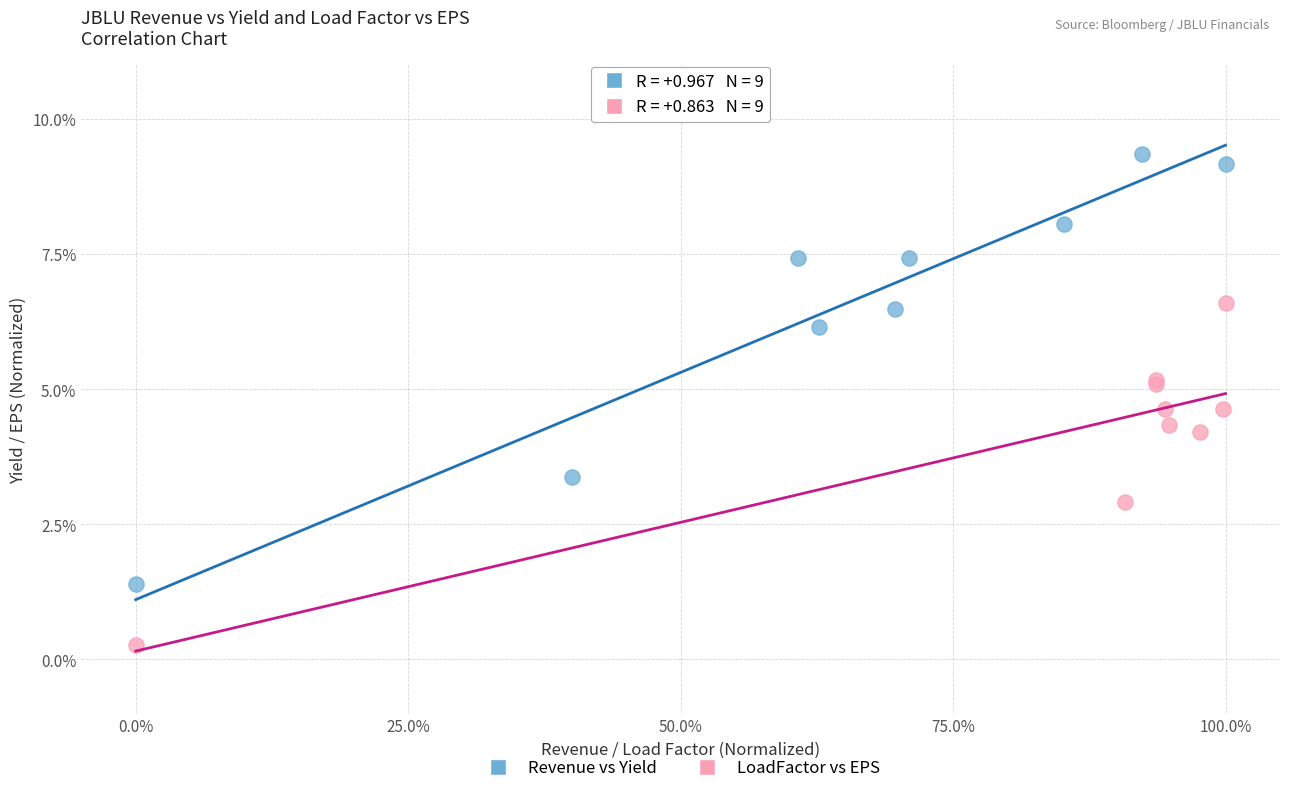

Which series reaches the maximum Y coordinate?

Revenue vs Yield